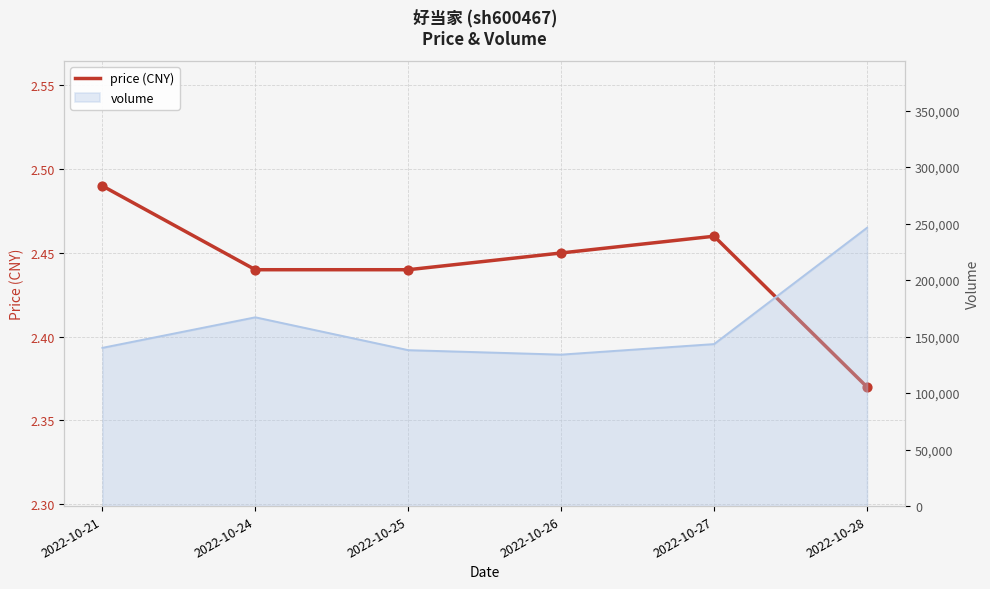

Approximately how many times larger is the value at 2022-10-26 compared to 2022-10-21?

1.0